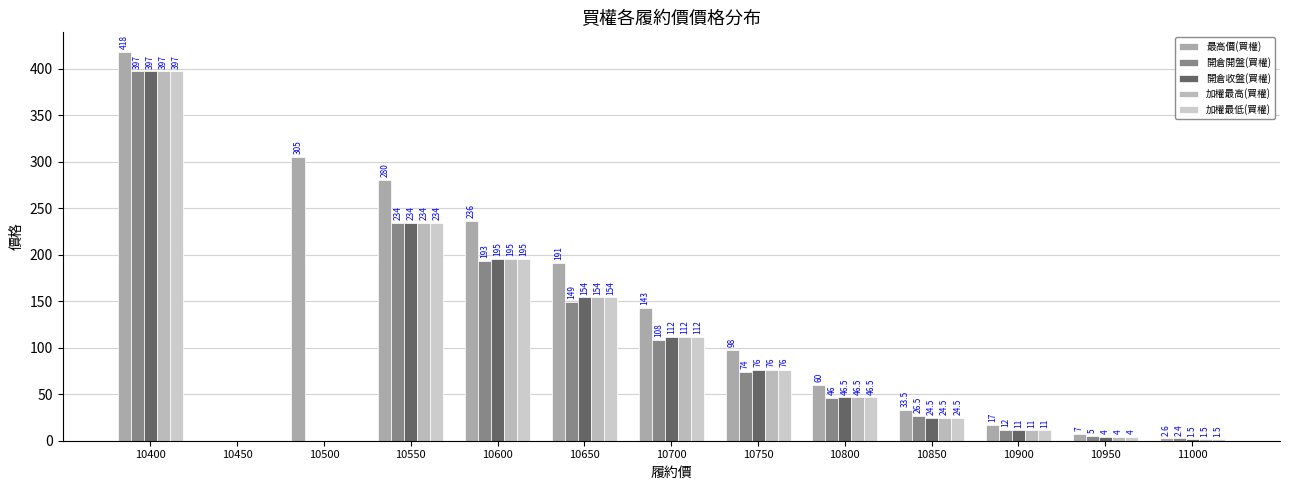

At which category is the sum across all series the highest?

10400